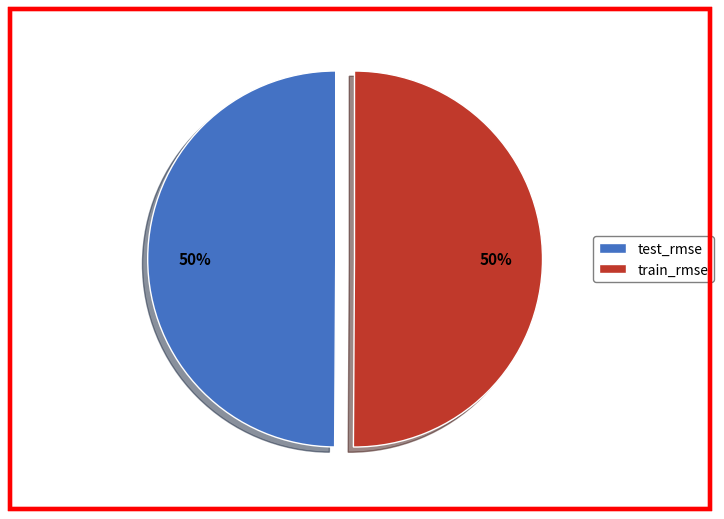

To the nearest percent, what percentage of the pie is test_rmse?

50%